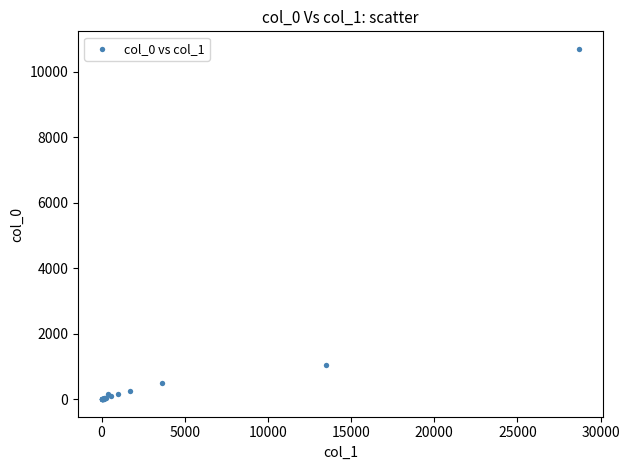

What Y value in the scatter plot is closest to 5348?

1055